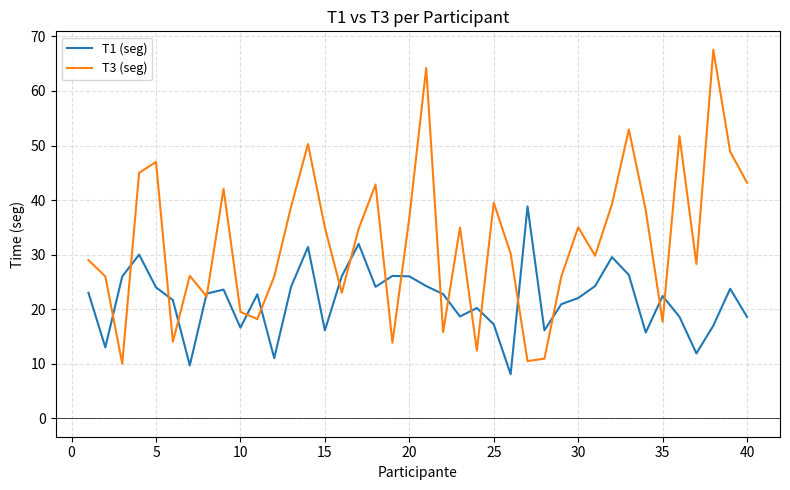

Which series has the widest spread of values?

T3 (seg)